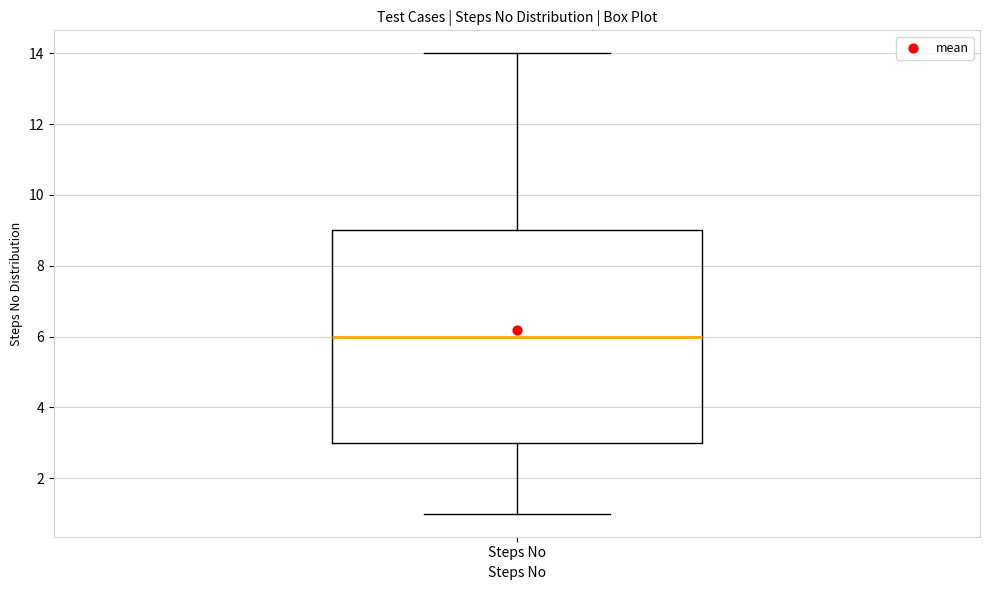

Read this box plot against the y-axis: the position of the median line, the range covered by the box, and the ends of both whiskers. The values are not printed on the chart, so give them approximately, as read against the axis.

median 6, box 3 to 9, whiskers 1 to 14